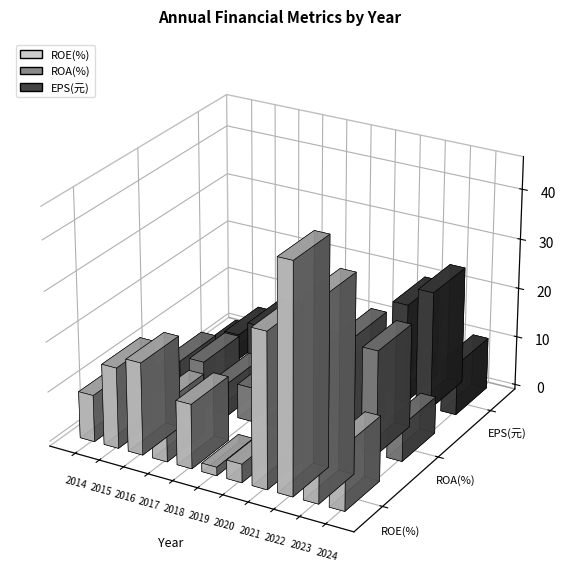

Which category has the lowest value across all series?

2019